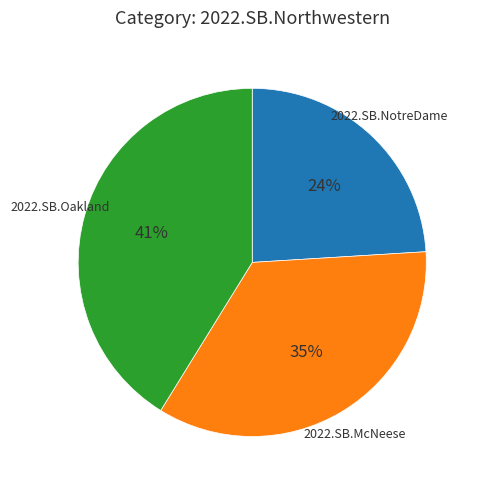

True or false: 2022.SB.Oakland accounts for 55% of the total.

False